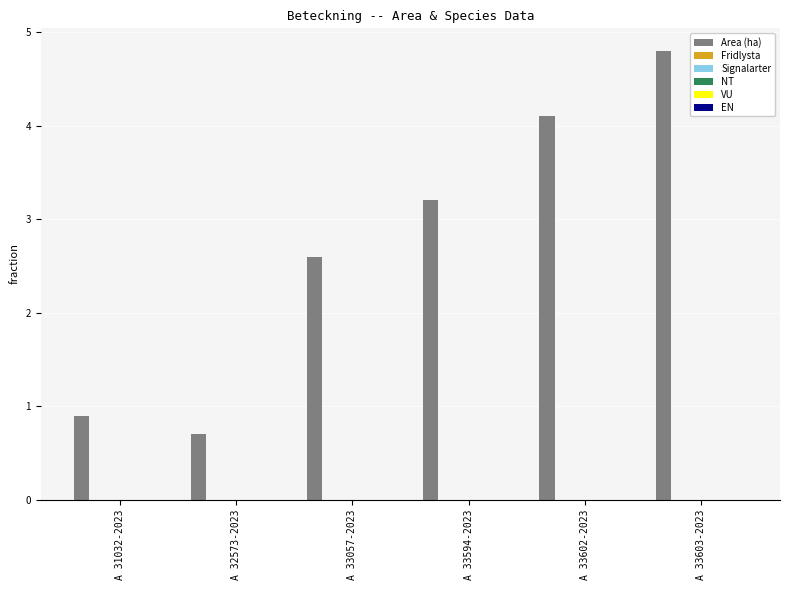

What is the value of the 2nd bar from the left?

0.7